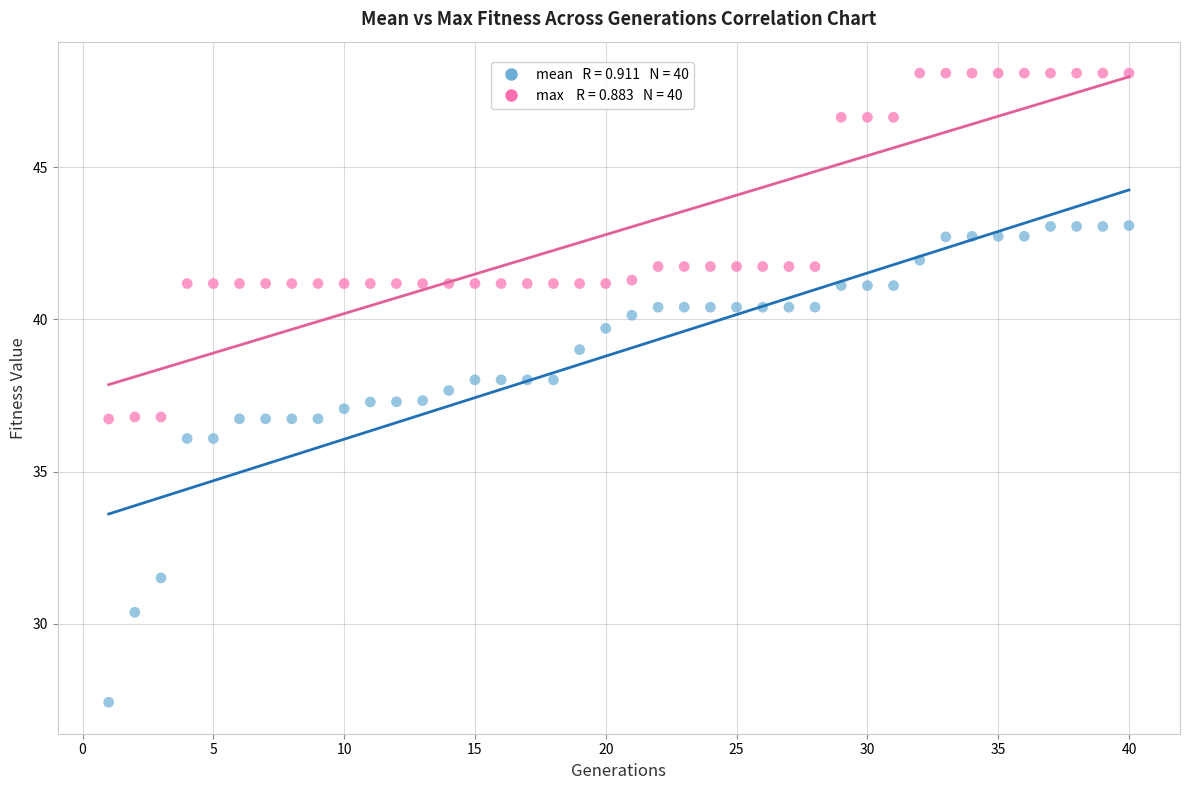

Across all data points, what is the range of X values (max minus min)?

39.0